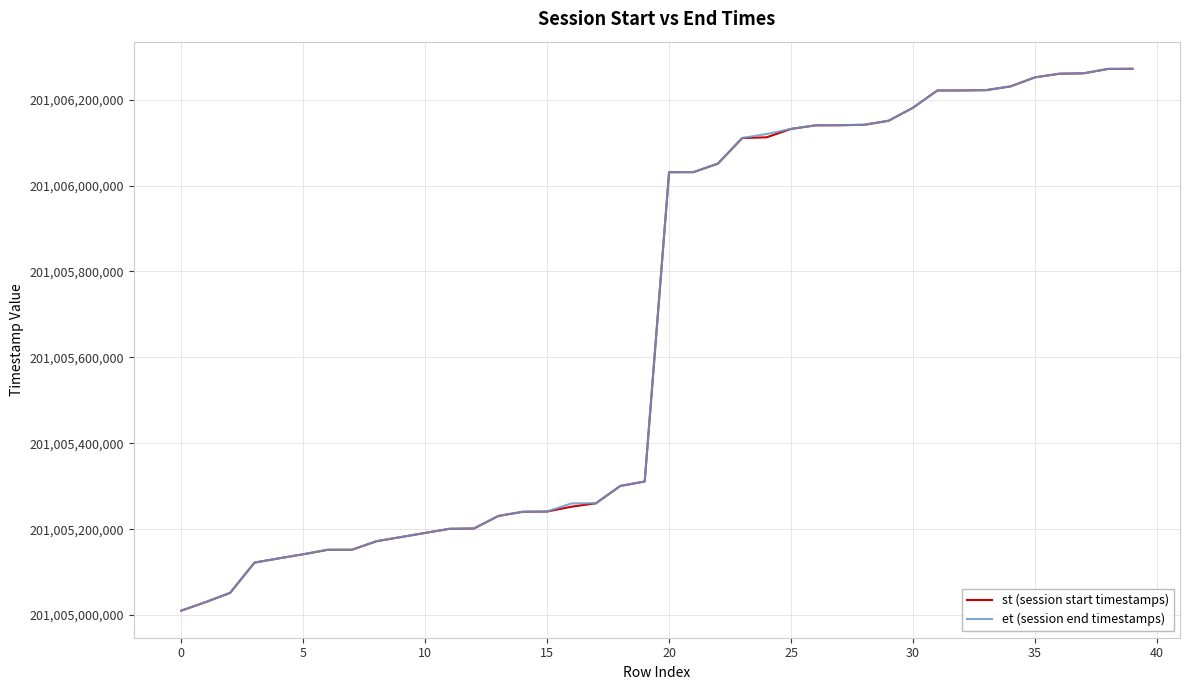

True or false: et (session end timestamps) and st (session start timestamps) intersect in this chart.

False